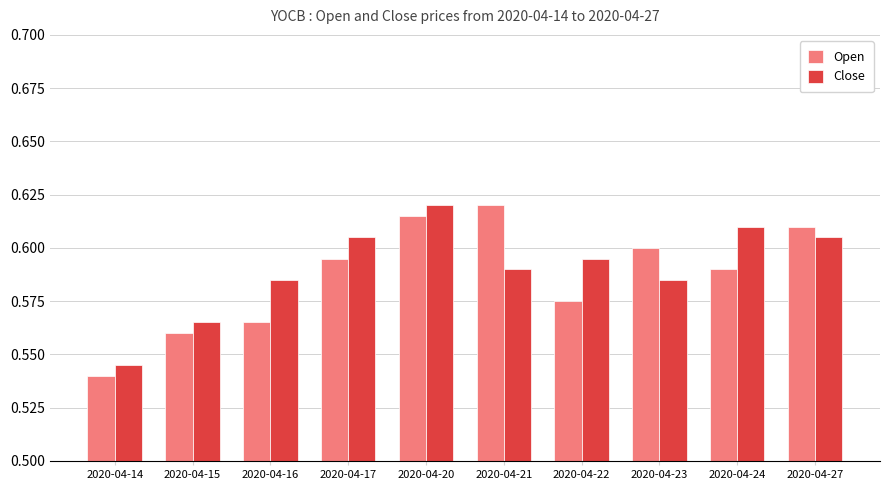

At which category is the sum across all series the highest?

2020-04-20